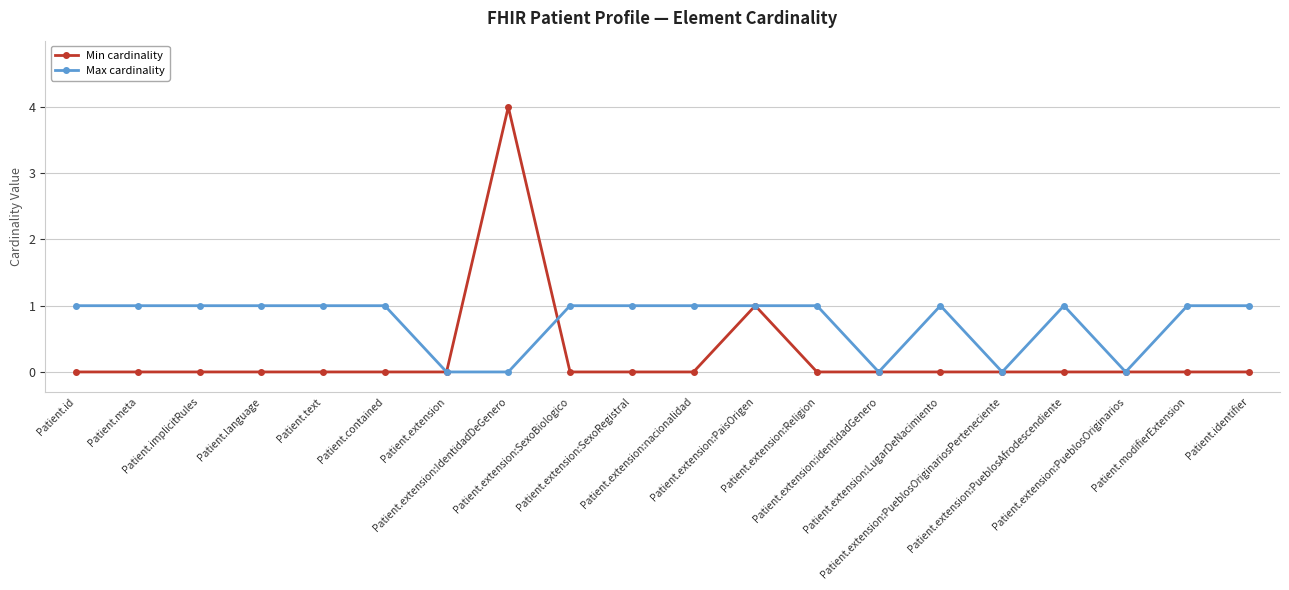

What is the sum of the Min cardinality values at Patient.extension:PueblosAfrodescendiente and Patient.extension:IdentidadDeGenero?

4